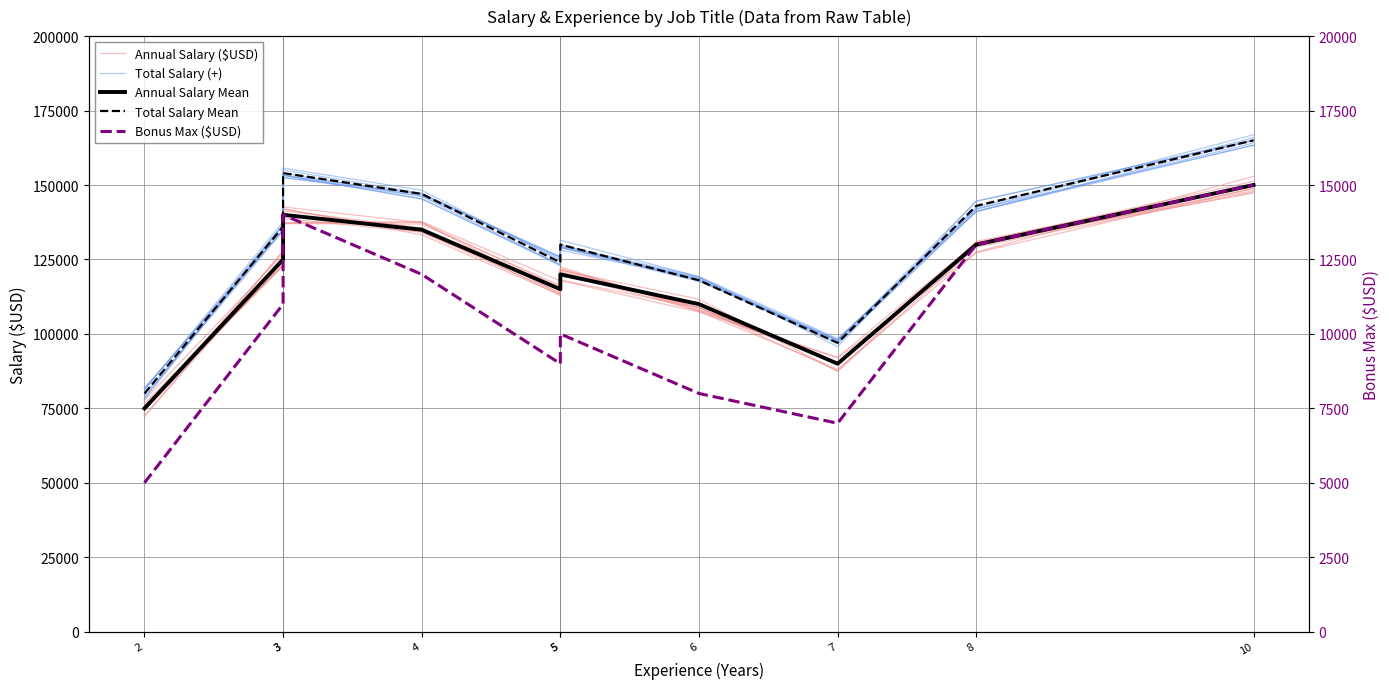

How many data points in Annual Salary ($USD) are less than 127704?

5